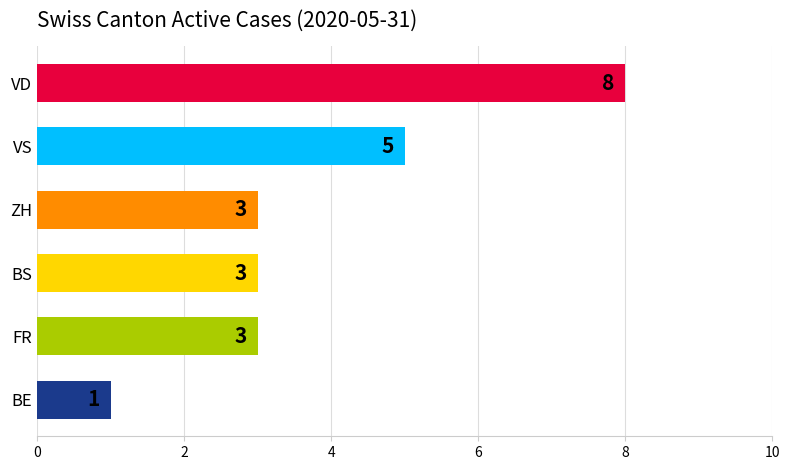

Approximately how many times larger is the value at VS compared to VD?

0.6